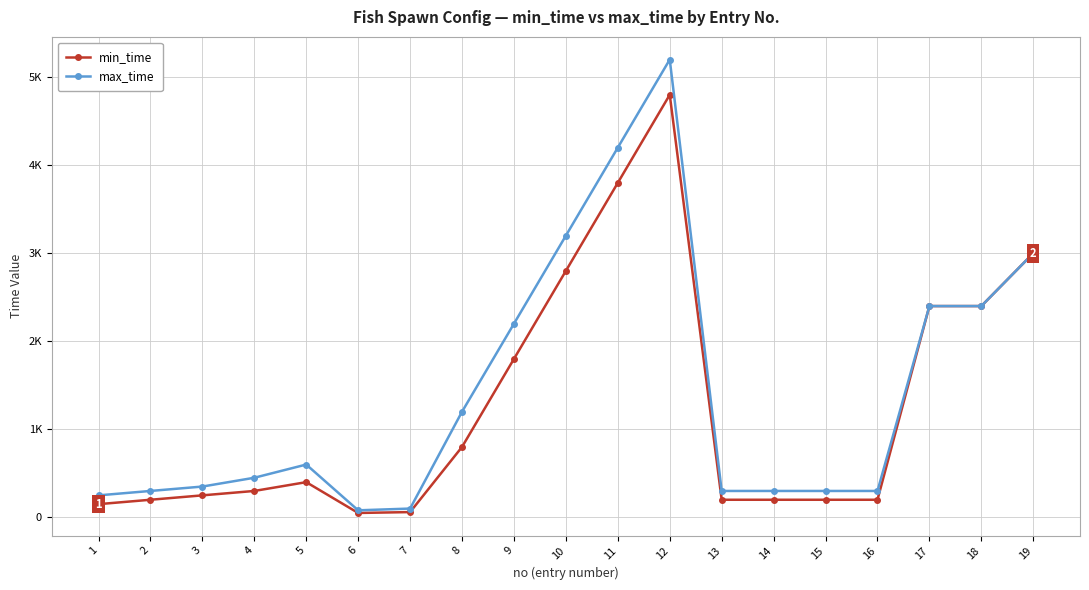

Is this an area chart (filled region under the line)?

No